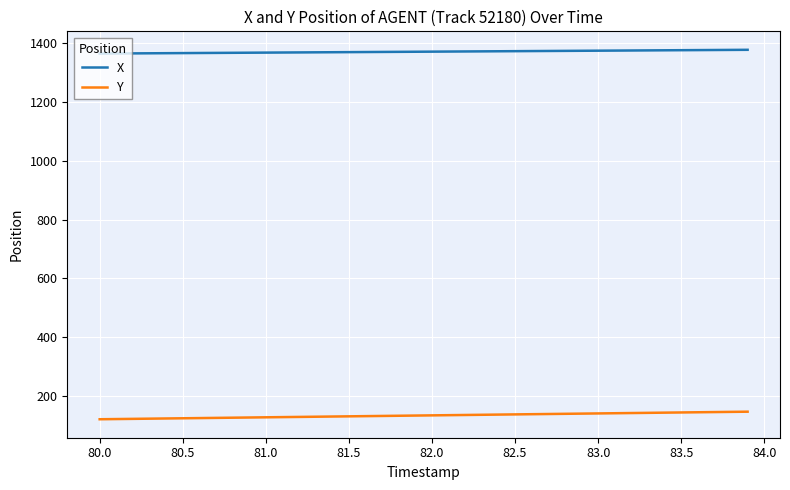

What is the difference between the maximum and second lowest values in the X series?

12.5